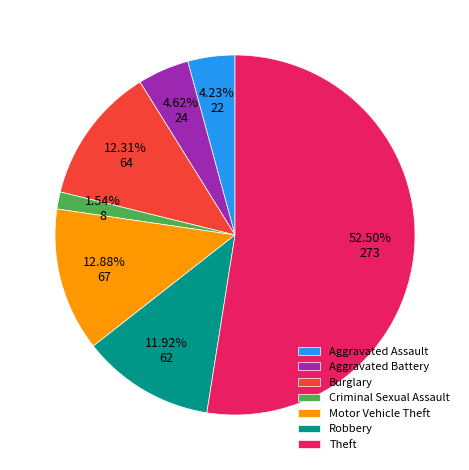

What is the smallest slice in the pie chart?

Criminal Sexual Assault